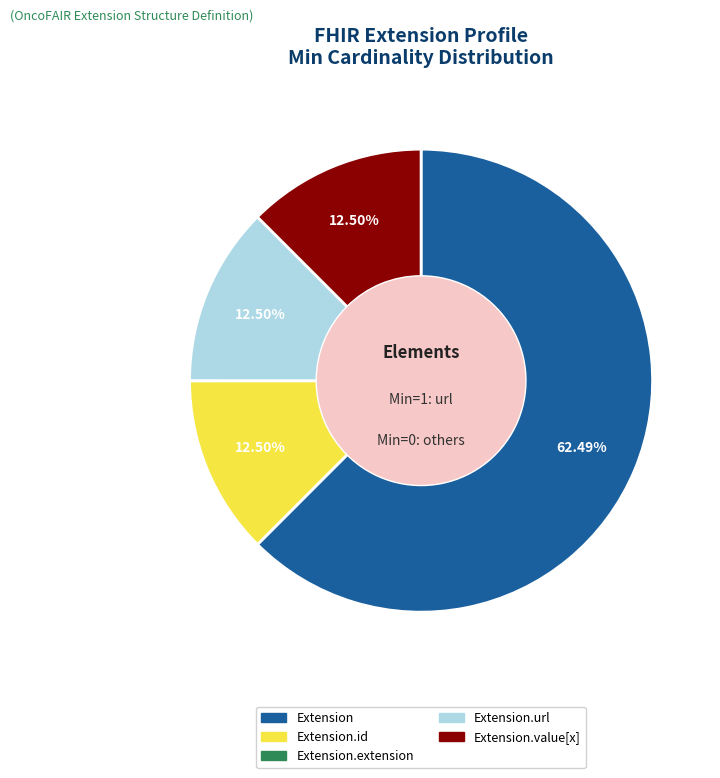

Is there any slice that represents more than half of the pie?

Yes